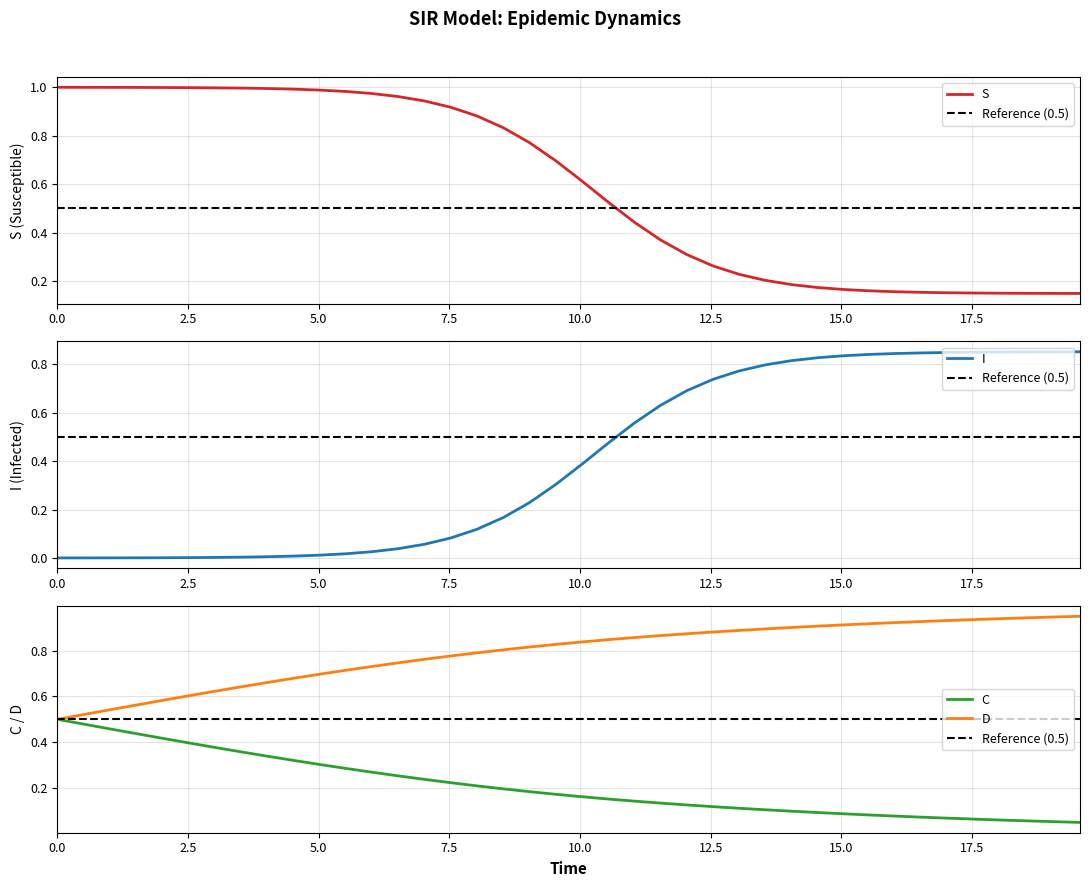

Rank the series by their average value, from lowest to highest.

C, I, S, D